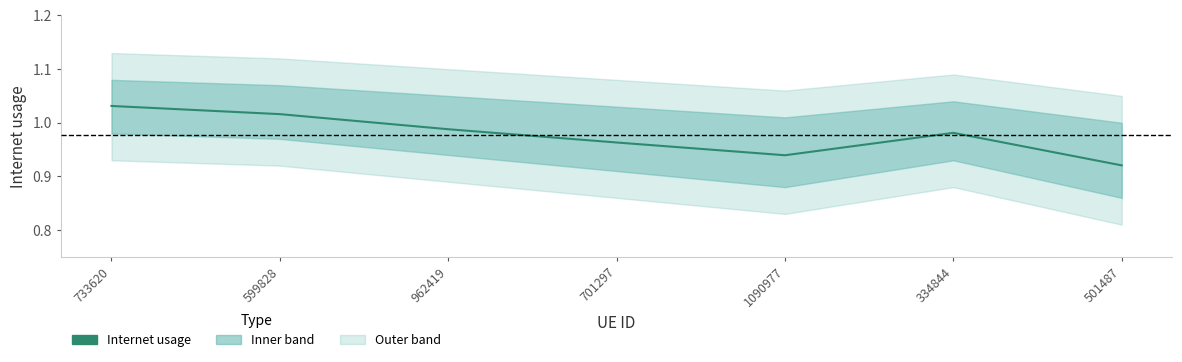

What position from the right is 962419?

5